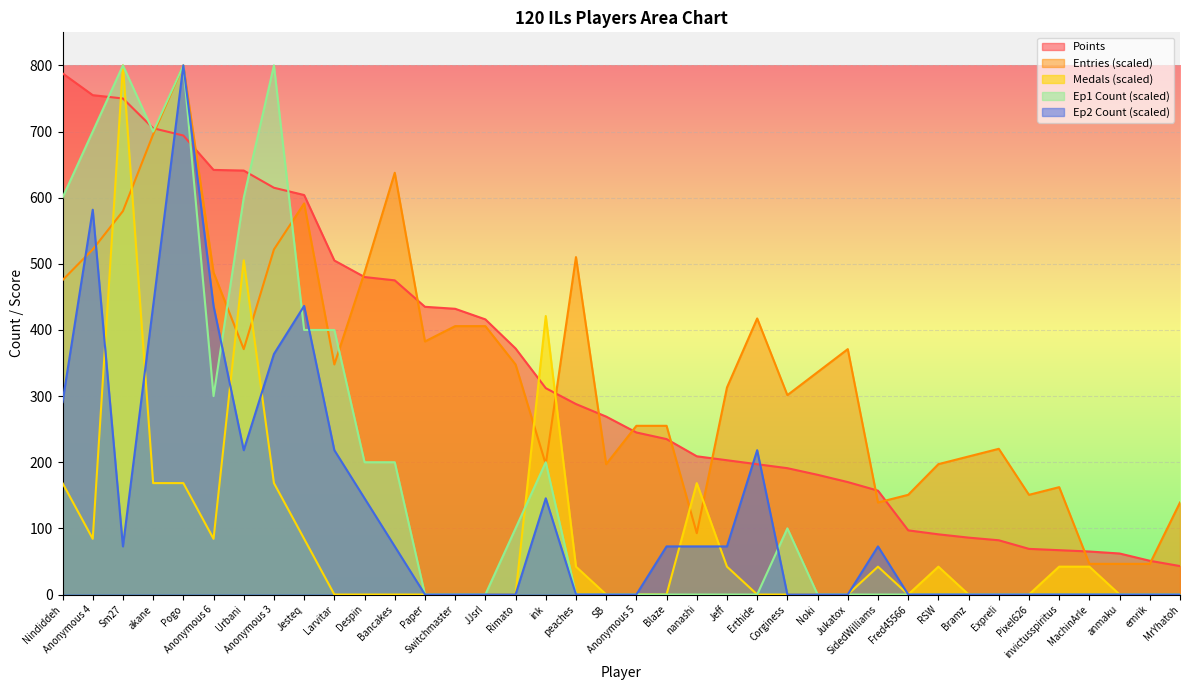

Reading right to left, extract all data points from this chart.

Points: 43.0	51.0	62.0	65.0	67.0	69.0	82.0	86.0	91.0	97.0	157.0	170.0	181.0	191.0	197.0	203.0	209.0	235.0	245.0	269.0	288.0	312.0	372.0	416.0	432.0	435.0	475.0	480.0	505.0	604.0	615.0	641.0	642.0	694.0	705.0	750.0	755.0	788.0
Entries: 139.1	46.4	46.4	46.4	162.3	150.7	220.3	208.7	197.1	150.7	139.1	371.0	336.2	301.4	417.4	313.0	92.8	255.1	255.1	197.1	510.1	197.1	347.8	405.8	405.8	382.6	637.7	487.0	347.8	591.3	521.7	371.0	487.0	800.0	695.7	579.7	521.7	475.4
Medals: 0.0	0.0	0.0	42.1	42.1	0.0	0.0	0.0	42.1	0.0	42.1	0.0	0.0	0.0	0.0	42.1	168.4	0.0	0.0	0.0	42.1	421.1	0.0	0.0	0.0	0.0	0.0	0.0	0.0	84.2	168.4	505.3	84.2	168.4	168.4	800.0	84.2	168.4
Ep1s: 0.0	0.0	0.0	0.0	0.0	0.0	0.0	0.0	0.0	0.0	0.0	0.0	0.0	100.0	0.0	0.0	0.0	0.0	0.0	0.0	0.0	200.0	100.0	0.0	0.0	0.0	200.0	200.0	400.0	400.0	800.0	600.0	300.0	800.0	700.0	800.0	700.0	600.0
Ep2s: 0.0	0.0	0.0	0.0	0.0	0.0	0.0	0.0	0.0	0.0	72.7	0.0	0.0	0.0	218.2	72.7	72.7	72.7	0.0	0.0	0.0	145.5	0.0	0.0	0.0	0.0	72.7	145.5	218.2	436.4	363.6	218.2	436.4	800.0	436.4	72.7	581.8	290.9